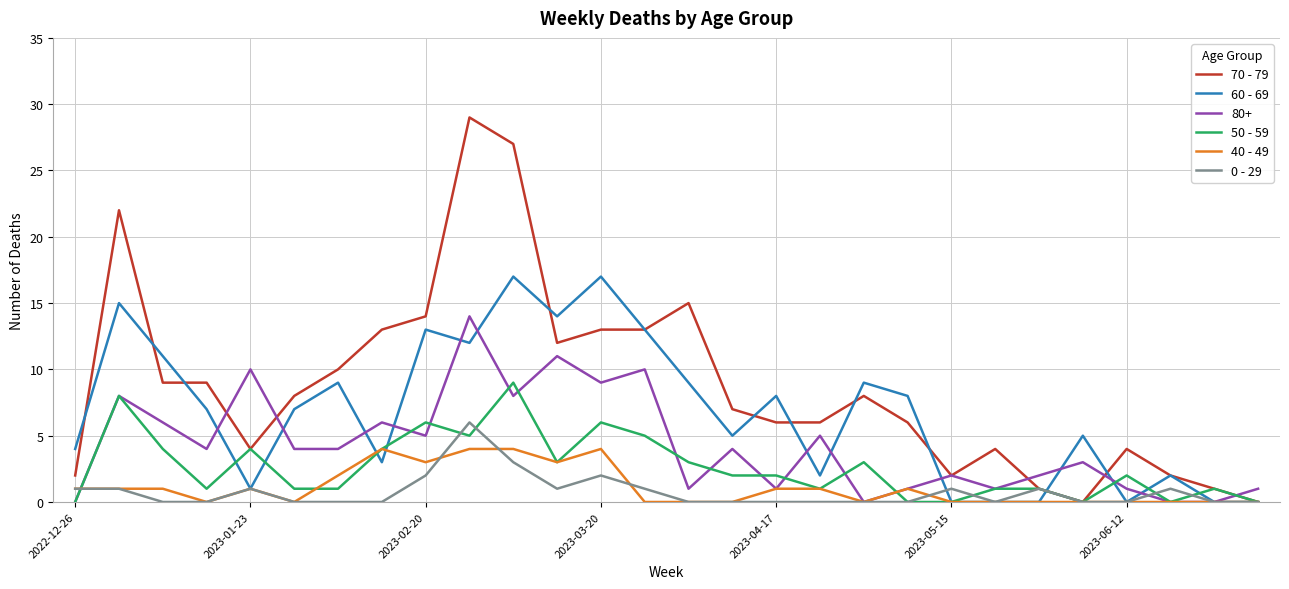

What is the greatest value displayed?

29